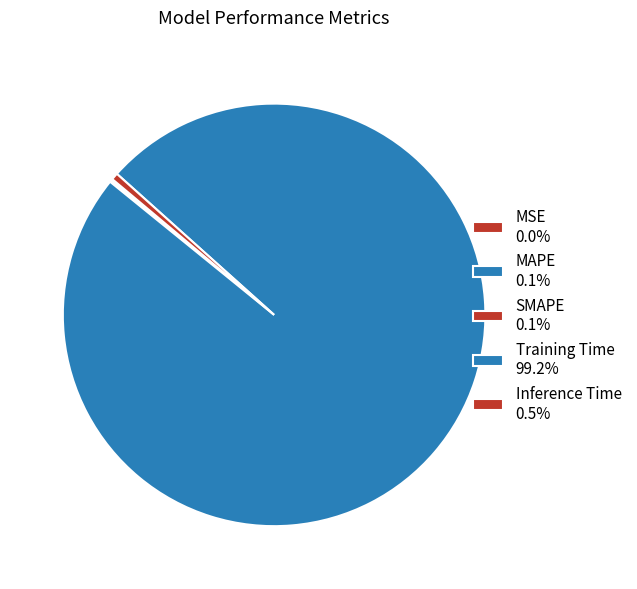

True or false: MAPE accounts for 0% of the total.

True